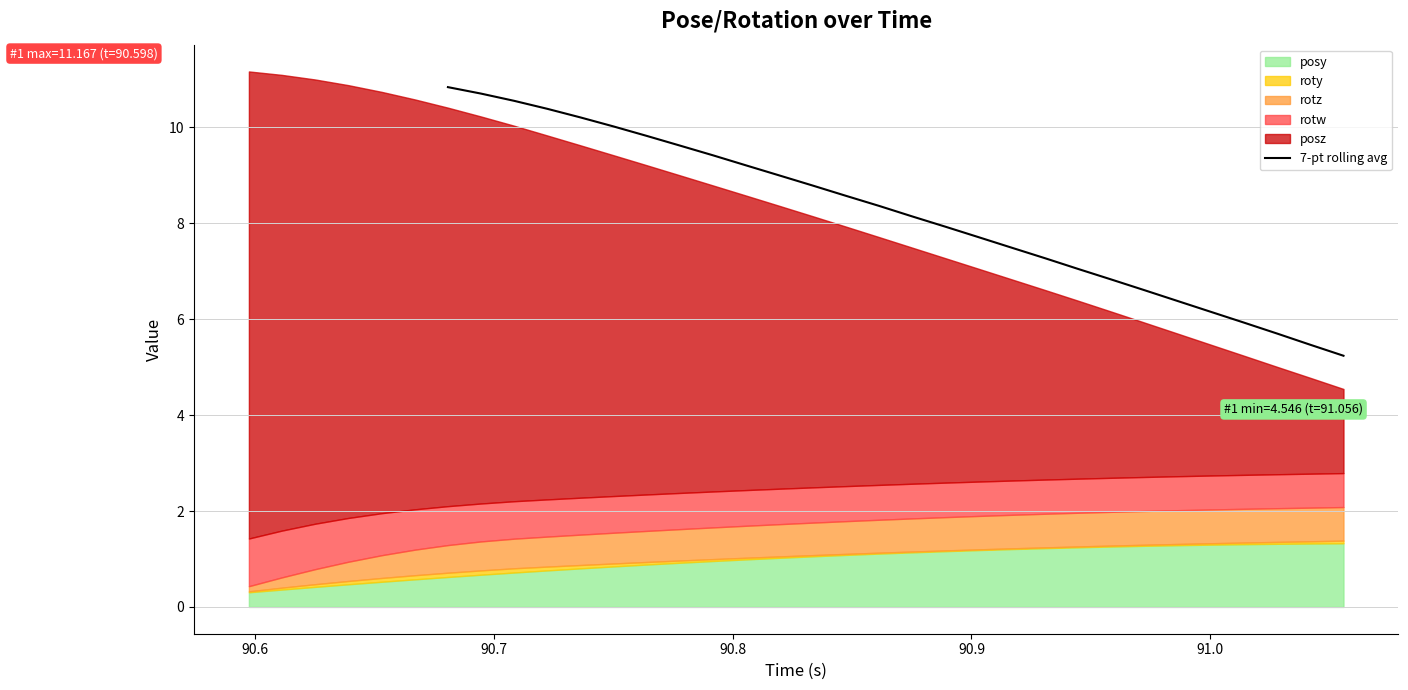

What is the highest value of the 7-pt rolling avg series?

10.8